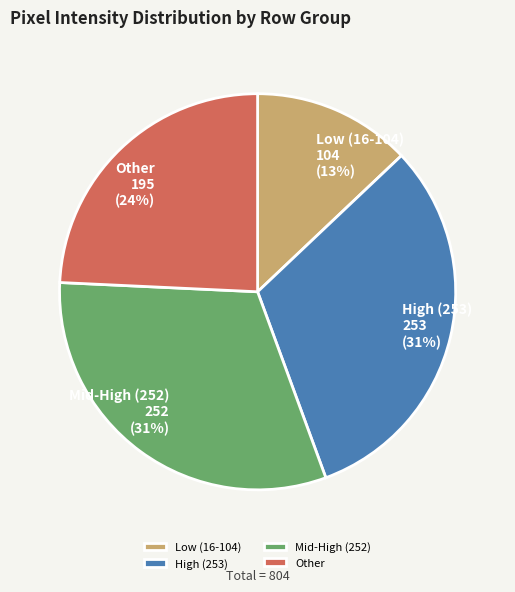

What is the ratio of the value at High (253) to the value at Other?

1.3